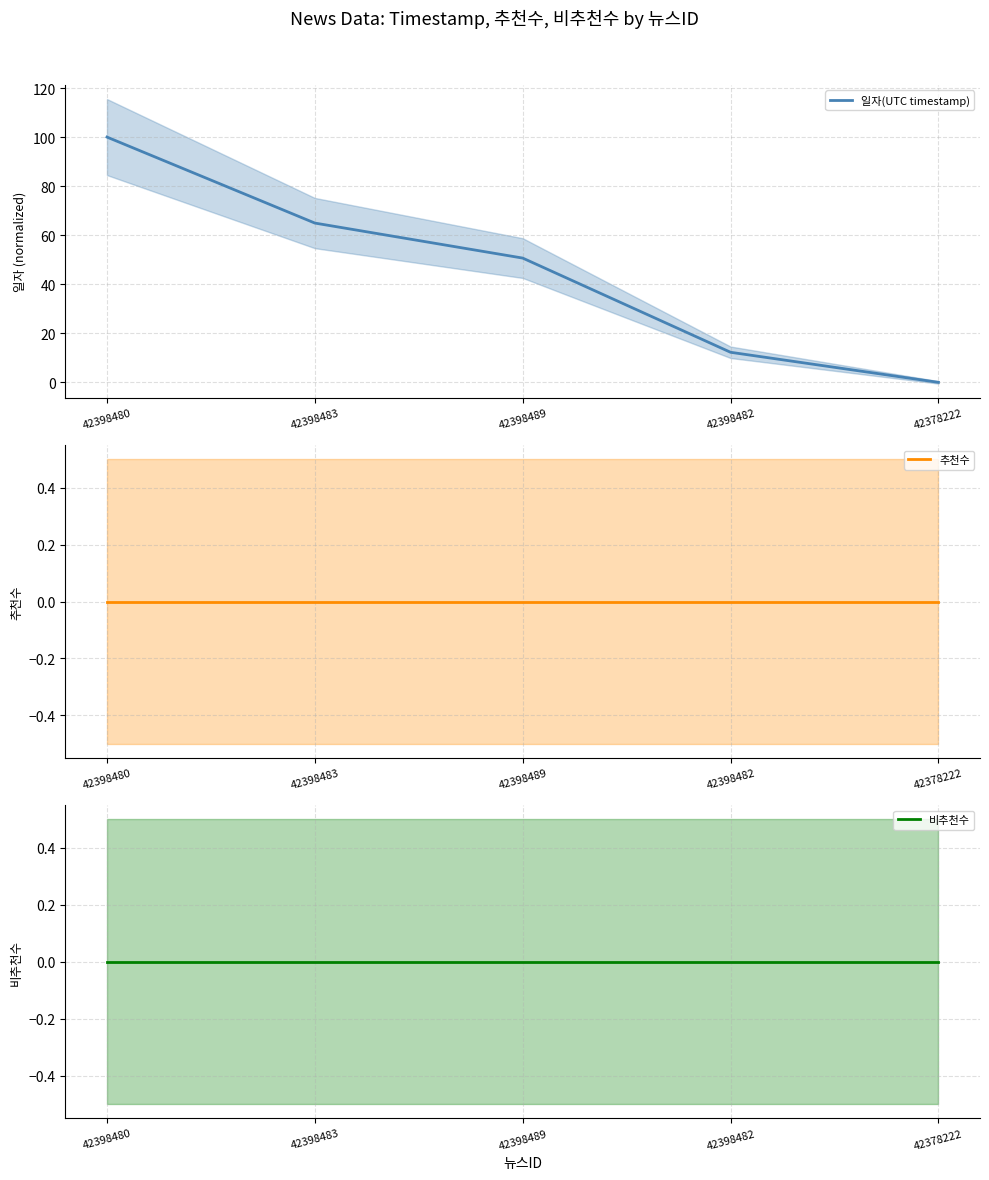

True or false: 일자(UTC timestamp) has more than 0 points higher than both neighbors.

False